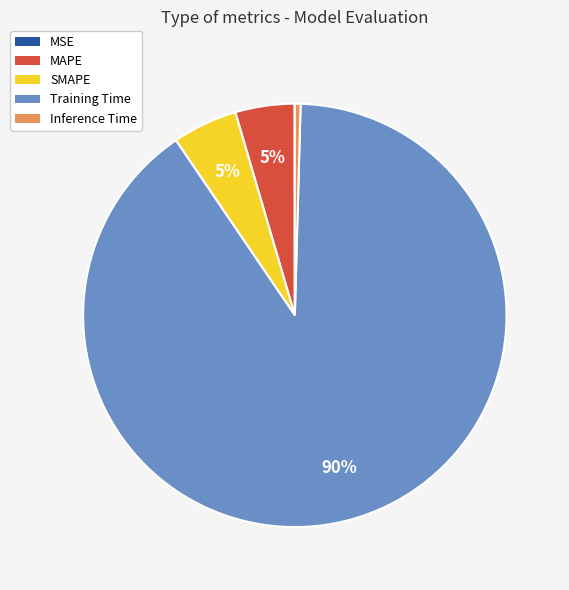

To the nearest percent, what is the average slice percentage?

20%